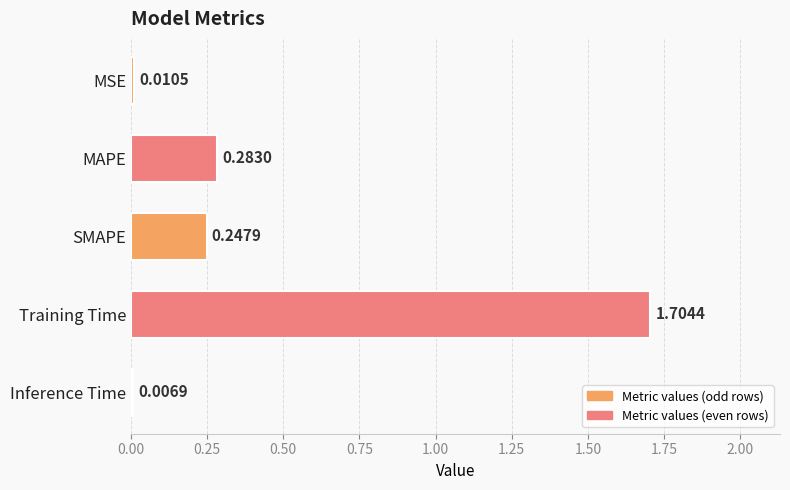

Are the bars grouped side by side (vs. stacked)?

No